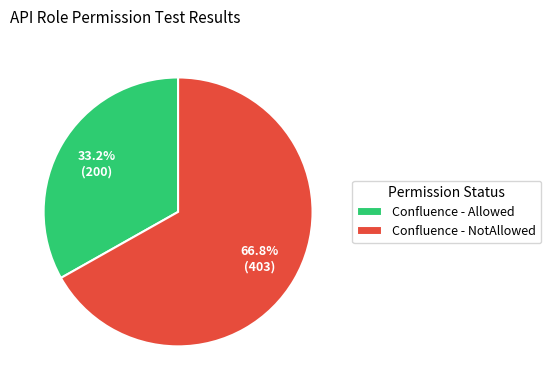

Which slice is the smallest?

Confluence - Allowed